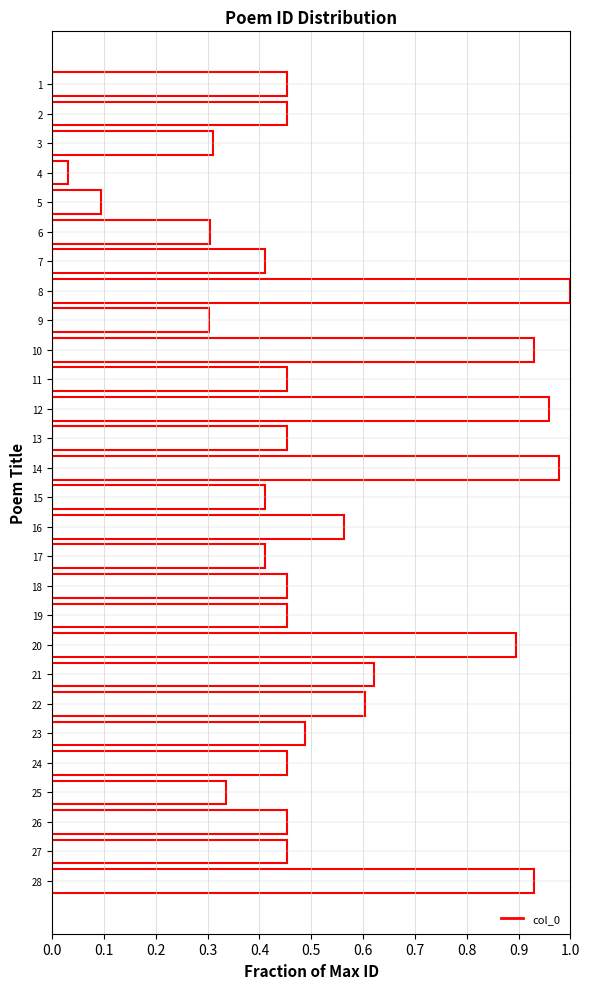

How many bars are there in total?

28